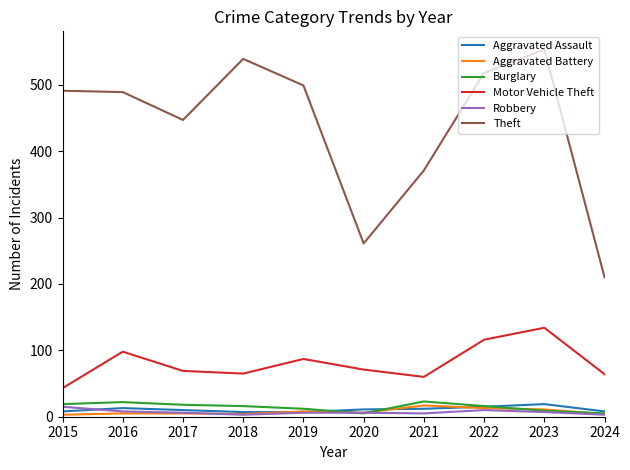

At which label is Theft closest to 381?

2021